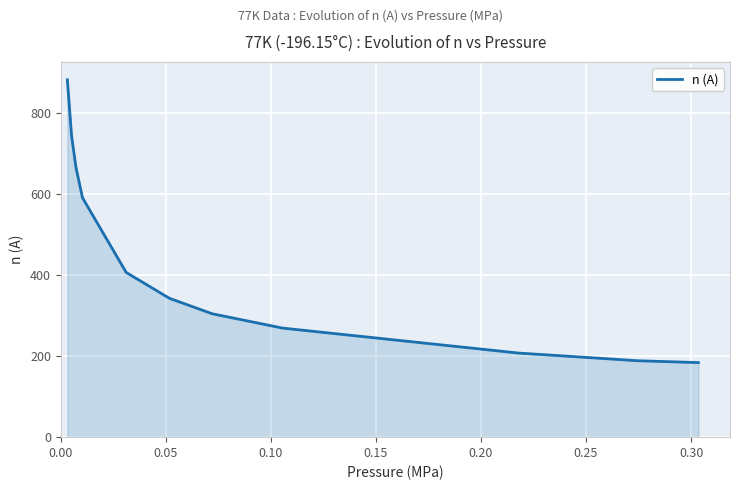

What is the maximum value shown in the chart?

883.0